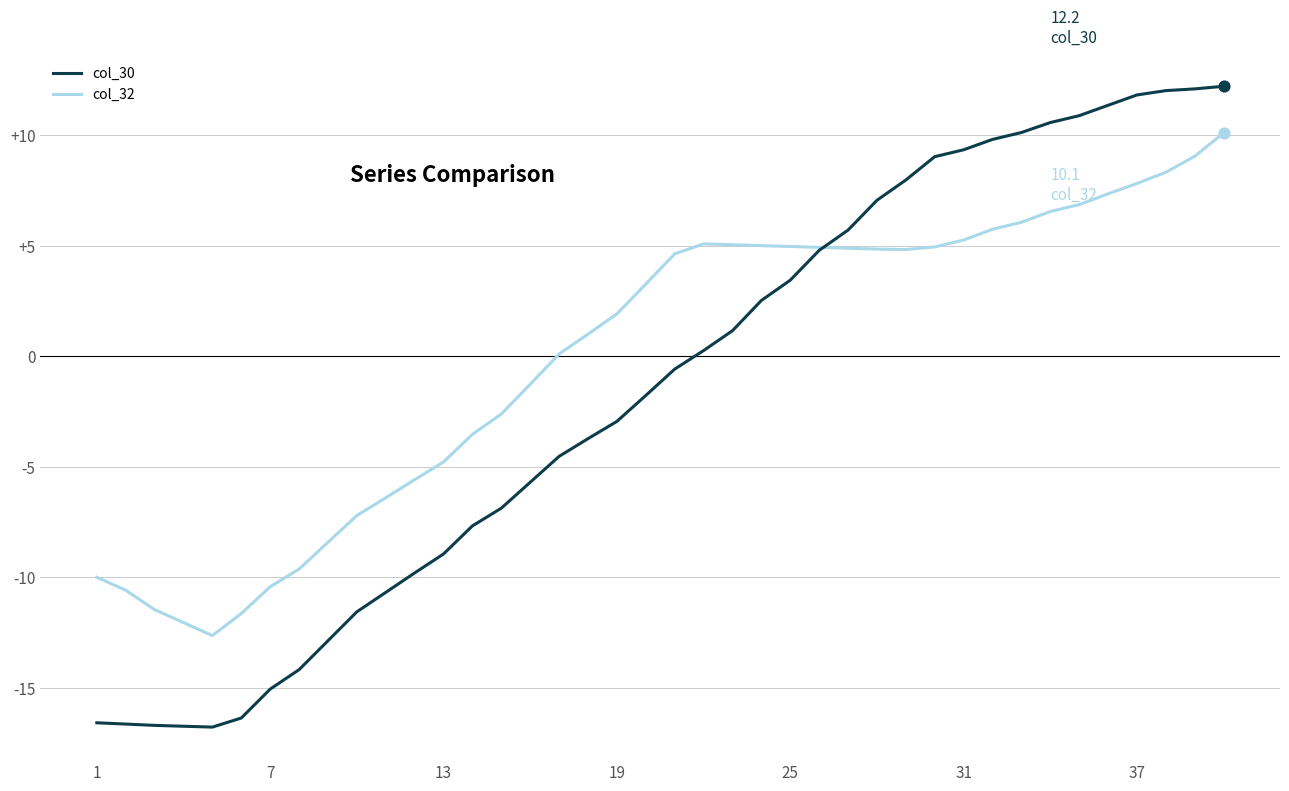

What are all the series names shown in the legend?

col_30, col_32